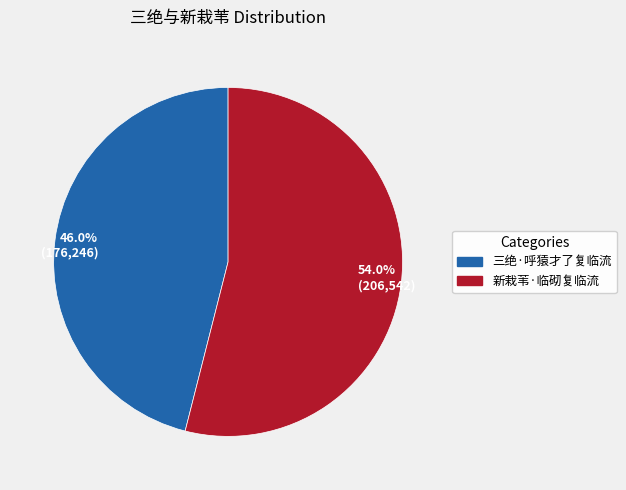

To the nearest percent, what portion does 三绝·呼猿才了复临流 represent?

46%